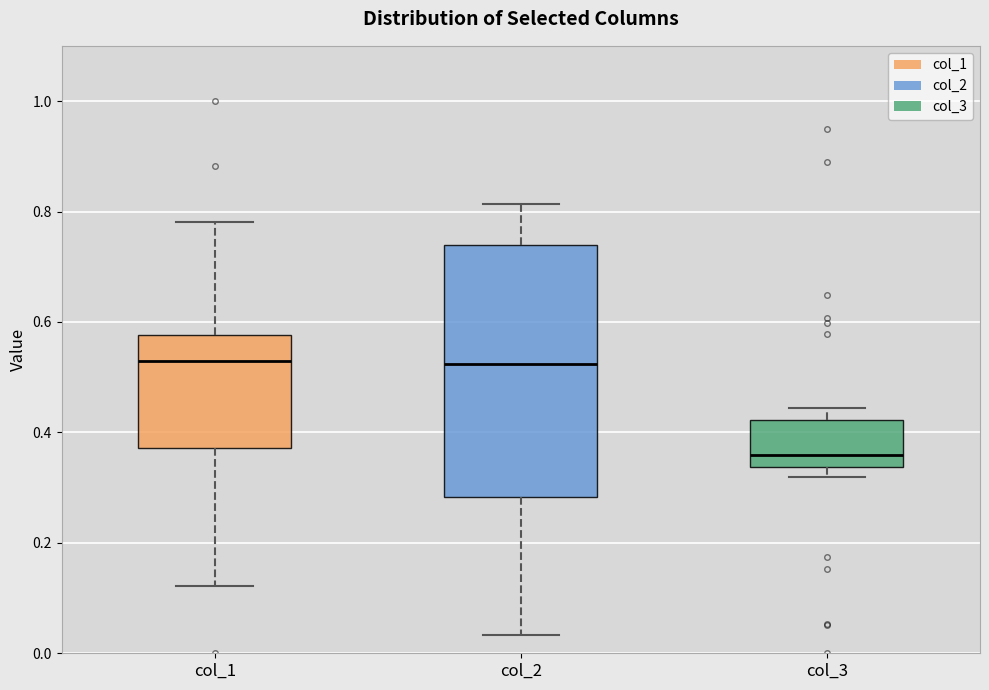

Reading left to right, read every box against the y-axis: the position of its median line, the range the box covers, and the ends of its whiskers. The values are not printed on the chart, so give them approximately, as read against the axis.

col_1: median 0.52, box 0.38 to 0.58, whiskers 0.12 to 0.78
col_2: median 0.52, box 0.28 to 0.74, whiskers 0.04 to 0.82
col_3: median 0.36, box 0.34 to 0.42, whiskers 0.32 to 0.44